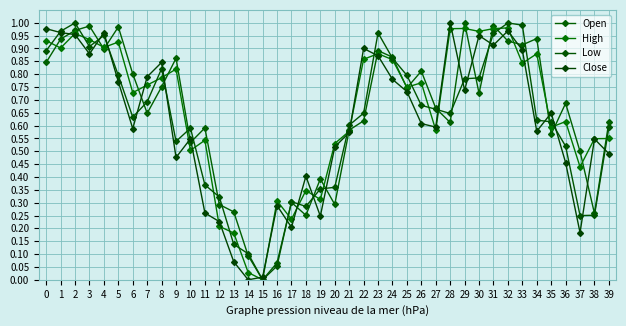

How many values in the Low series exceed 0?

39